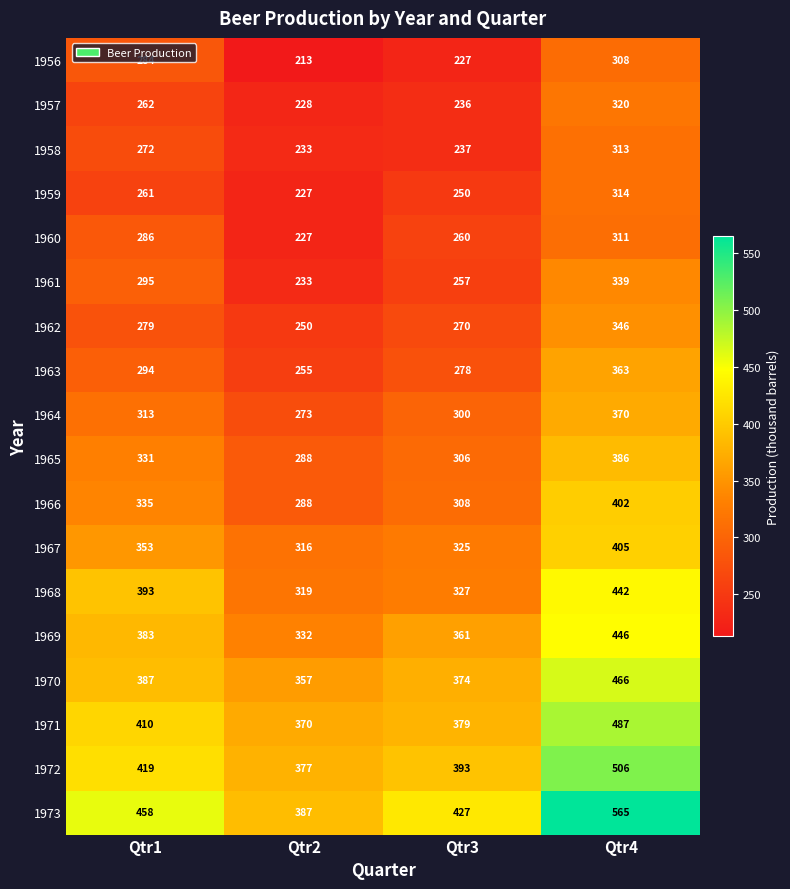

What is the total value across all series at Qtr4?

7089